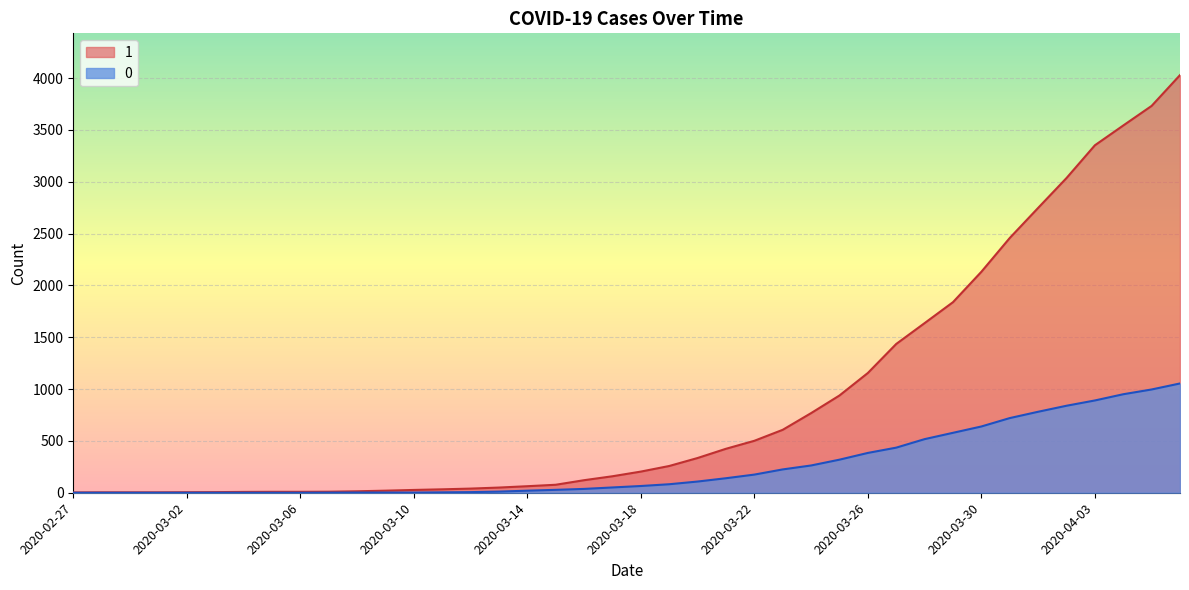

True or false: 1 has a value of 1636 at 2020-03-28.

True